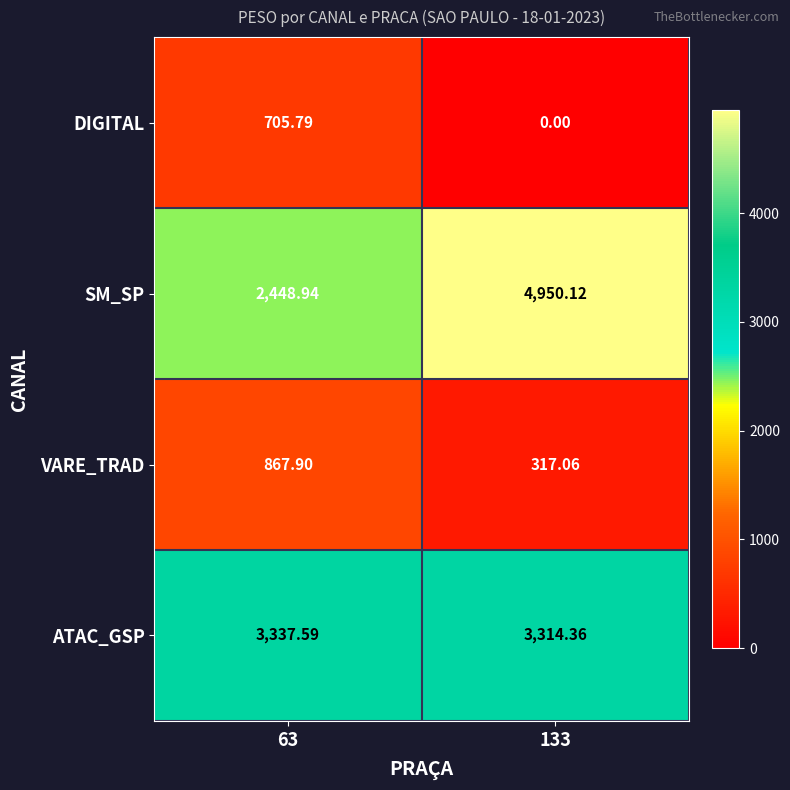

Is the value of SM_SP at 133 greater than the value of VARE_TRAD at 133?

Yes